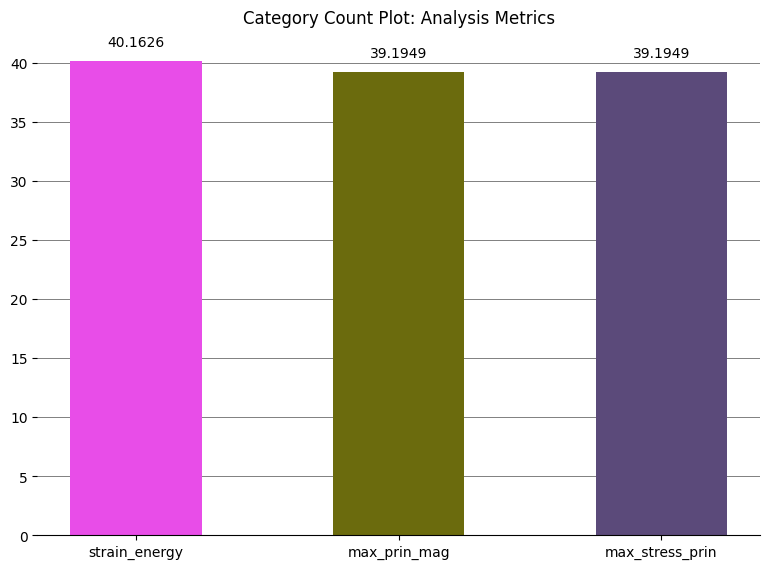

What is the average value?

39.5